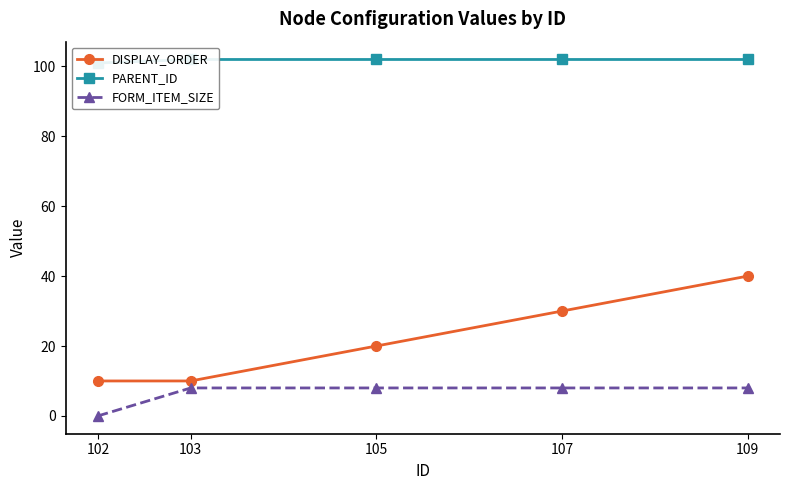

What is the difference between the highest and lowest values at 109?

94